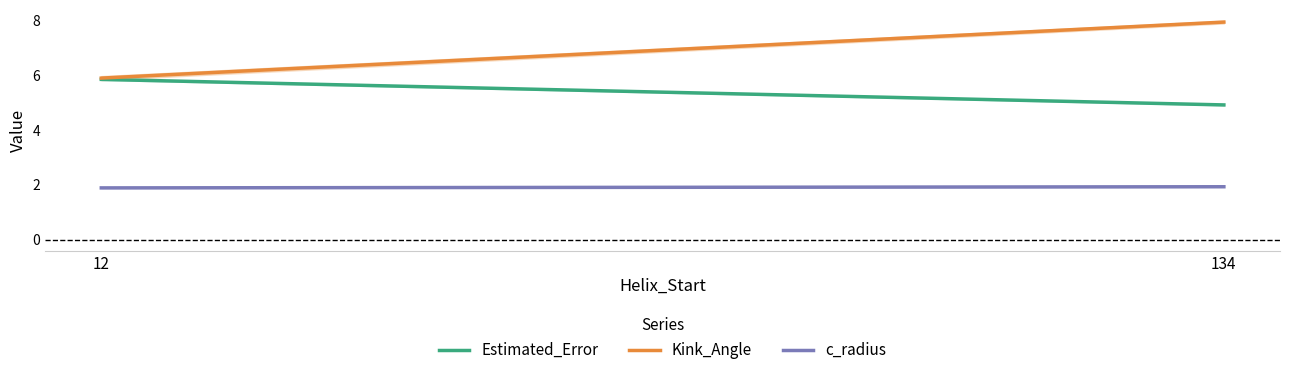

Reading left to right, transcribe all the data shown in this chart.

Estimated_Error: 12=5.8	134=4.9
Kink_Angle: 12=5.9	134=7.9
c_radius: 12=1.9	134=1.9